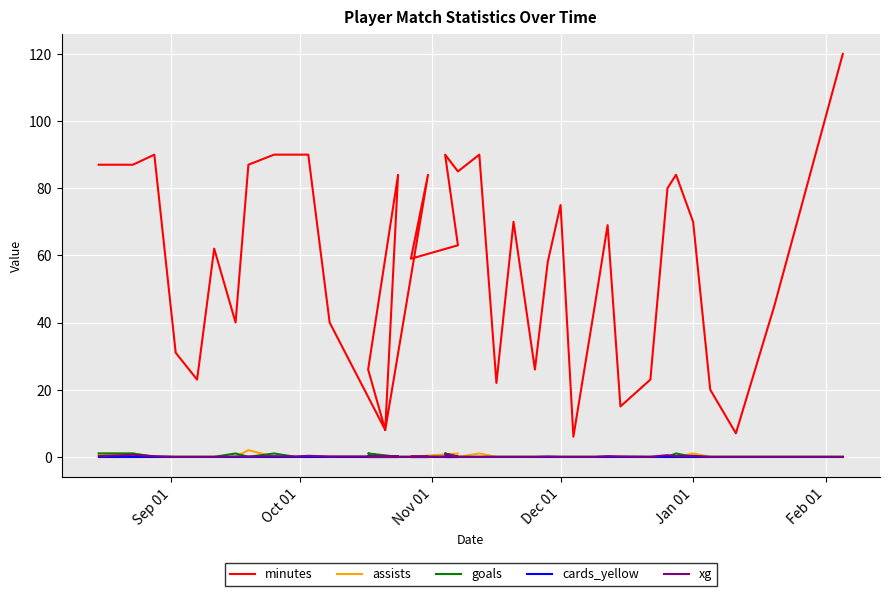

True or false: cards_yellow has more than 2 points higher than both neighbors.

False